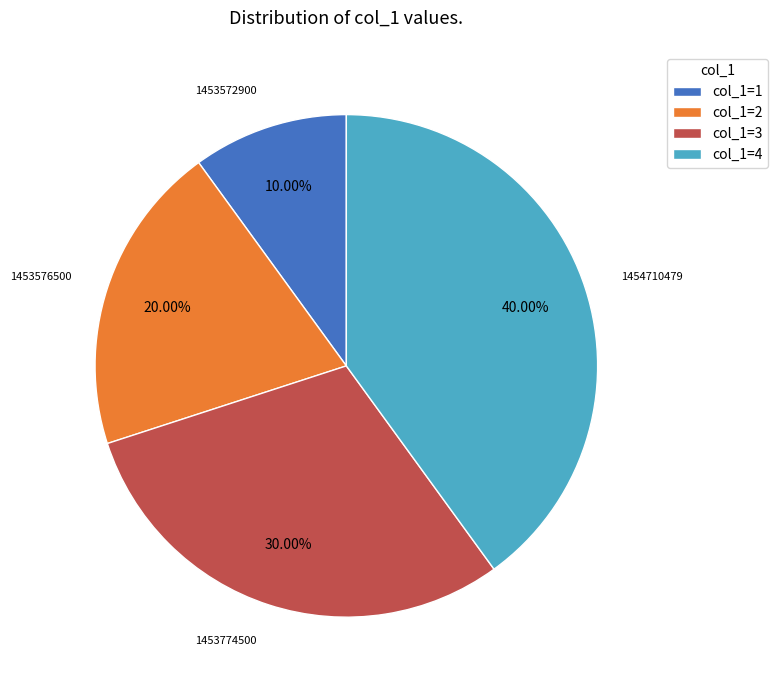

Do col_1=4 and col_1=2 together represent more than half of the pie?

Yes